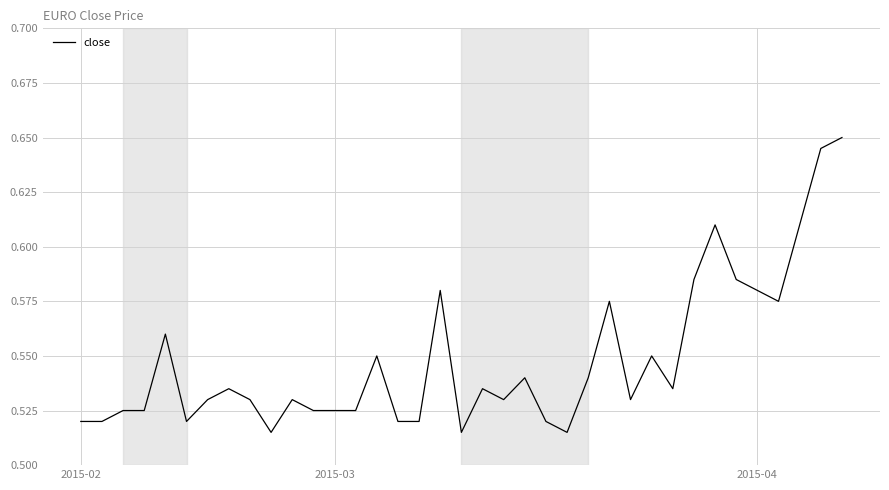

Is it true that the value at 2015-02 is 0.3?

False